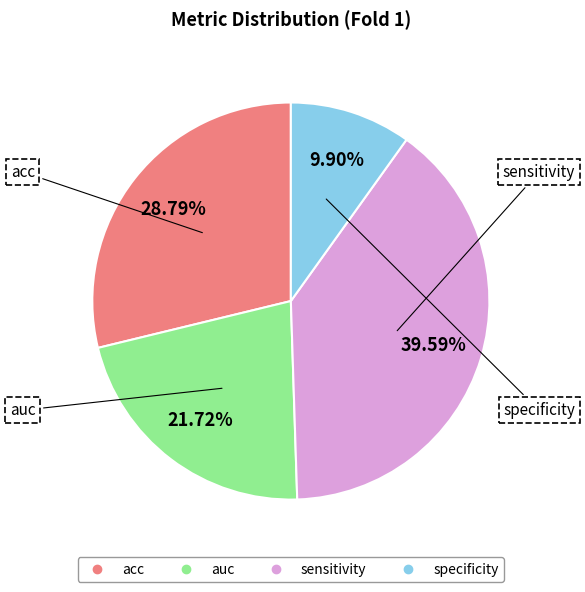

To the nearest percent, what is the average slice percentage?

25%